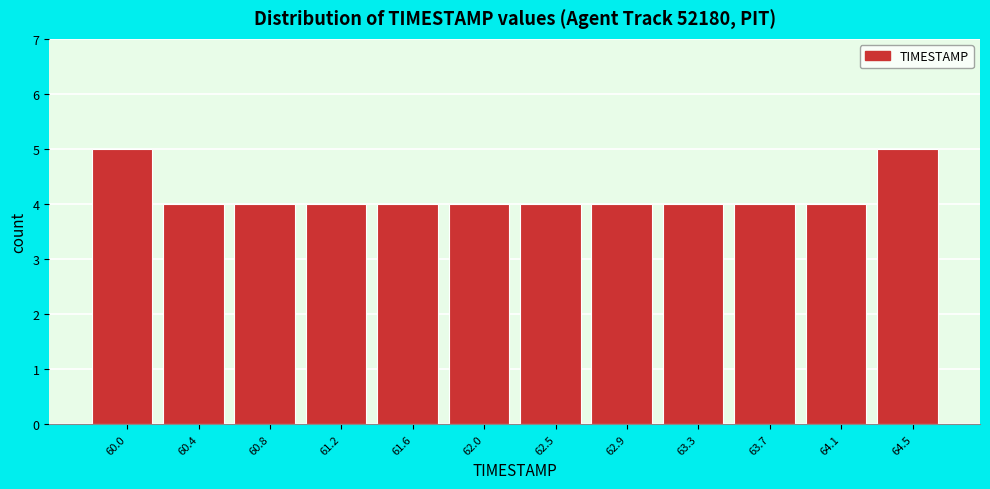

Reading right to left, extract all data points from this chart.

64.5=5	64.1=4	63.7=4	63.3=4	62.9=4	62.5=4	62.0=4	61.6=4	61.2=4	60.8=4	60.4=4	60.0=5